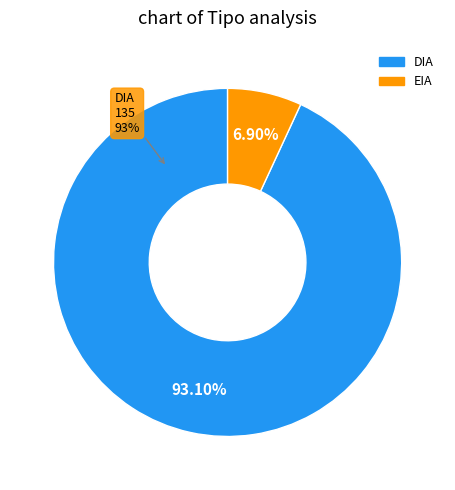

Does any single category account for the majority?

Yes